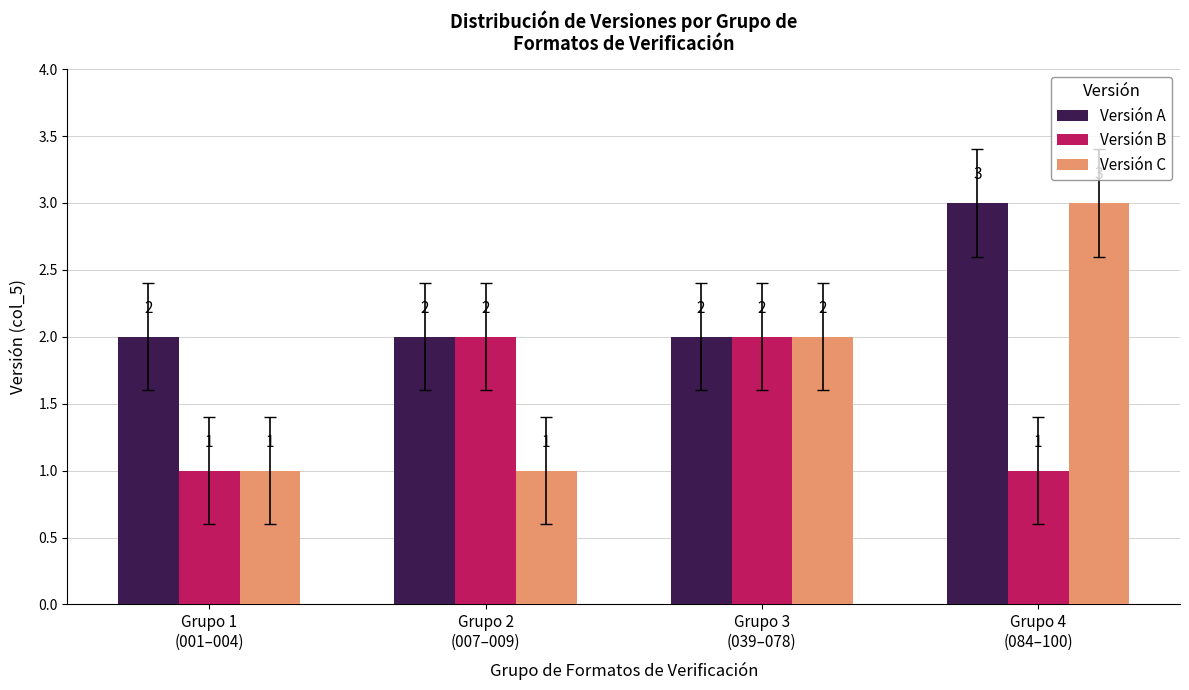

How many Versión C values are between 1 and 3?

4